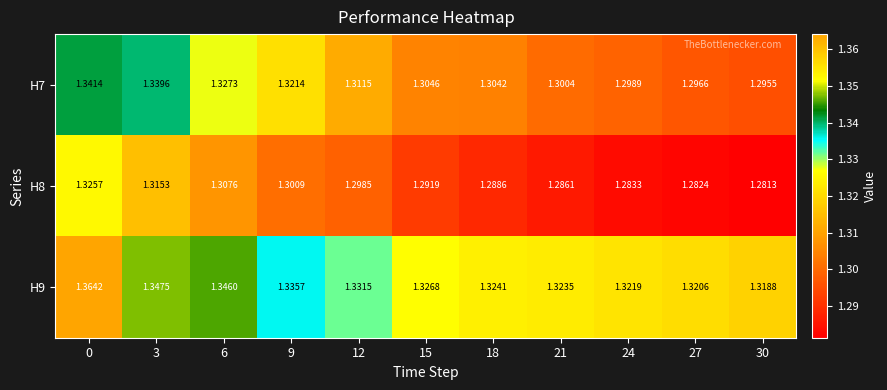

Is the value of H8 at 24 greater than the value of H9 at 9?

No